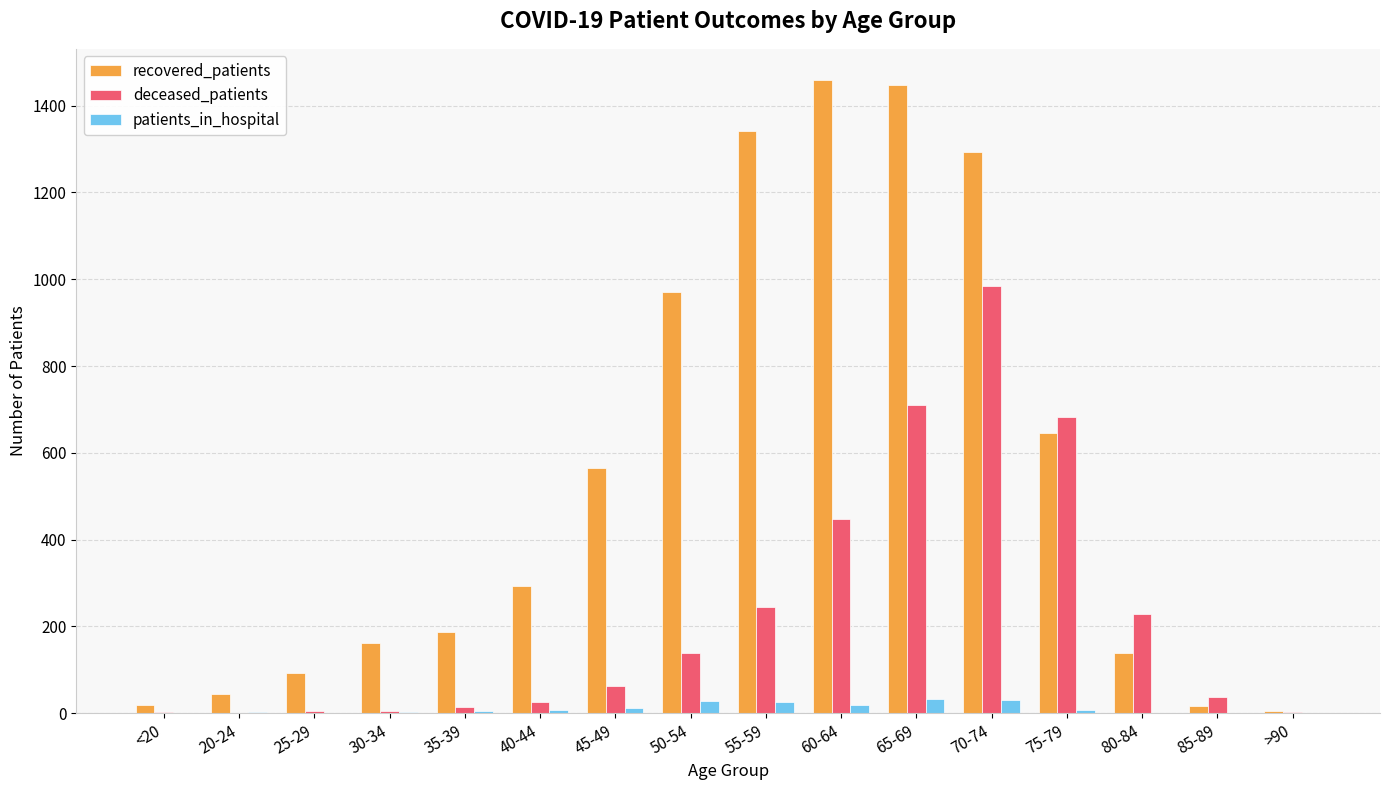

True or false: recovered_patients has a value of 673 at 60-64.

False